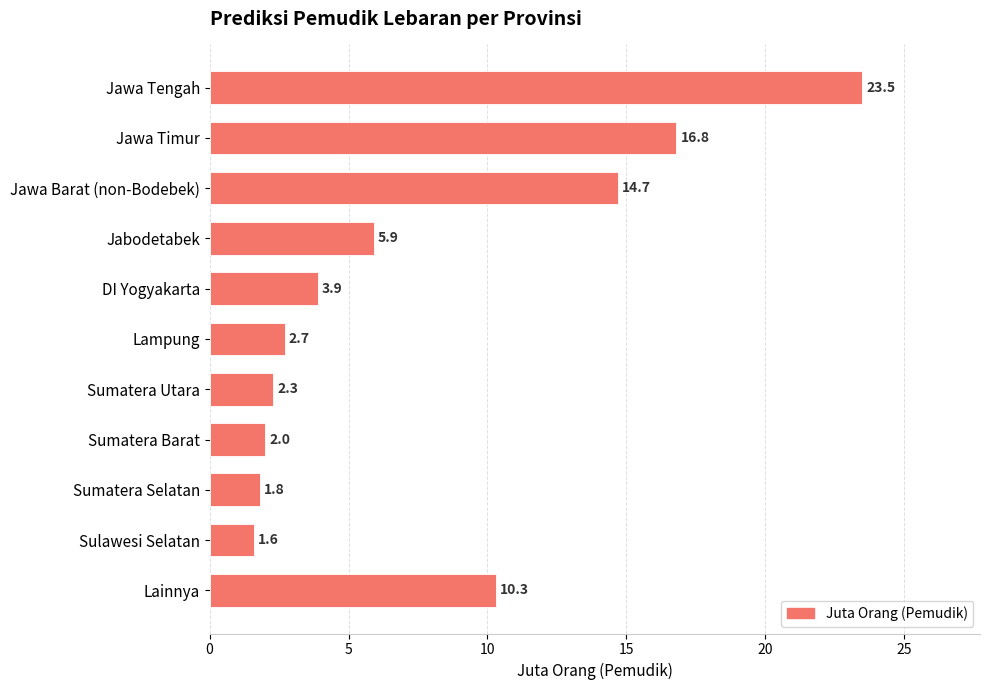

What is the smallest value displayed?

1.6